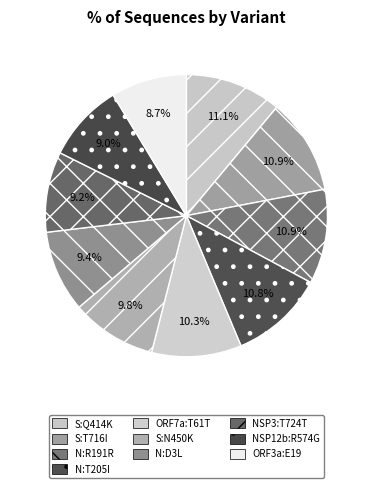

Is it true that N:T205I is 11% of the pie?

True